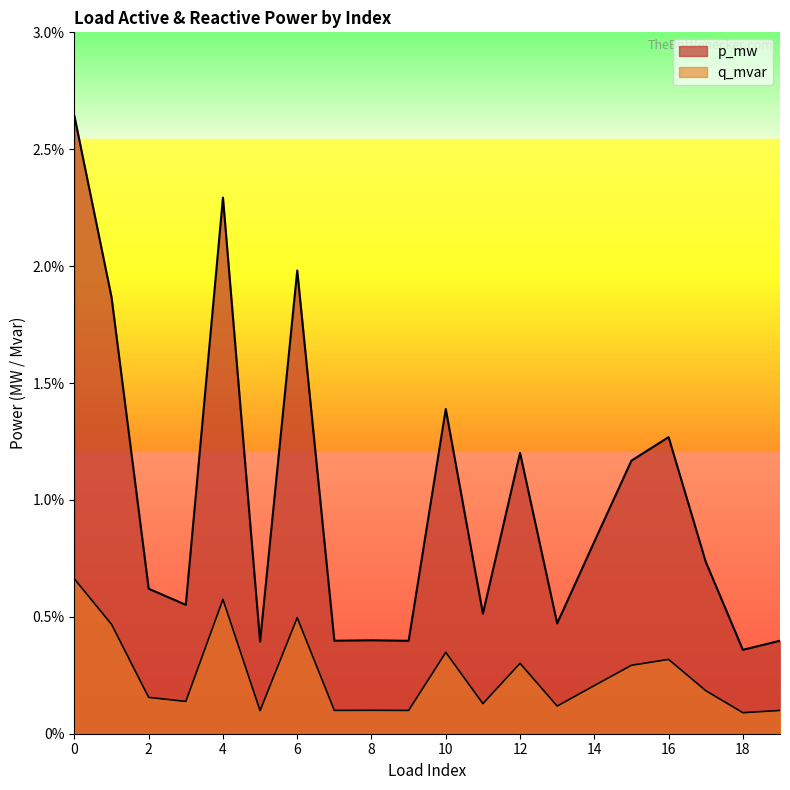

How many data points does each series have?

20